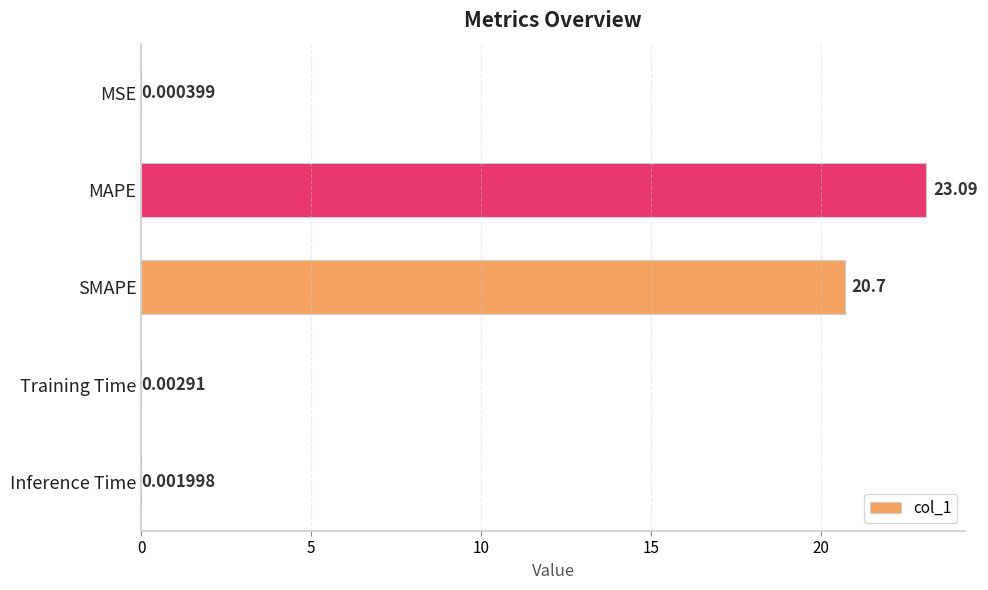

How many categories are shown in the chart?

5